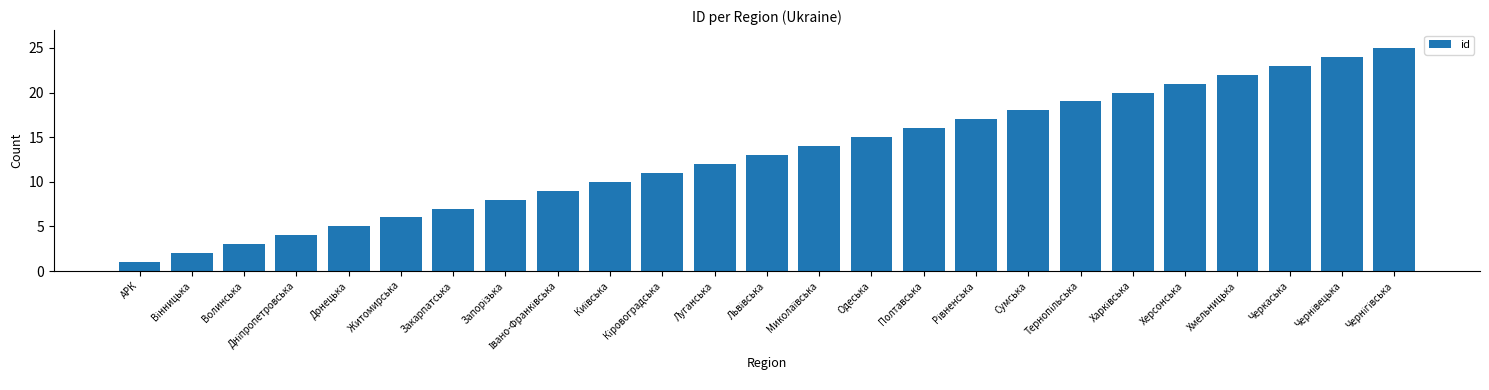

Is it true that the value at Сумська is 11?

False